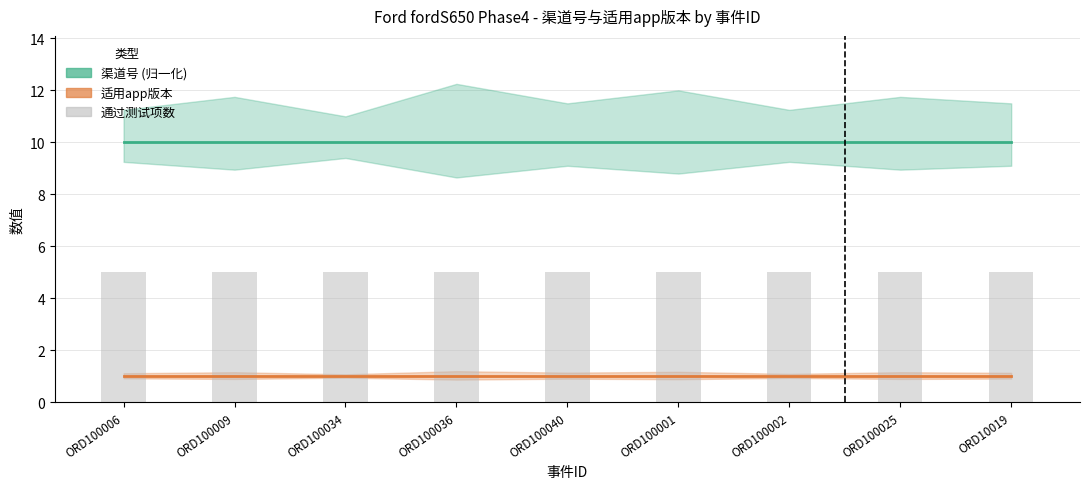

What is the maximum value shown in the chart?

10